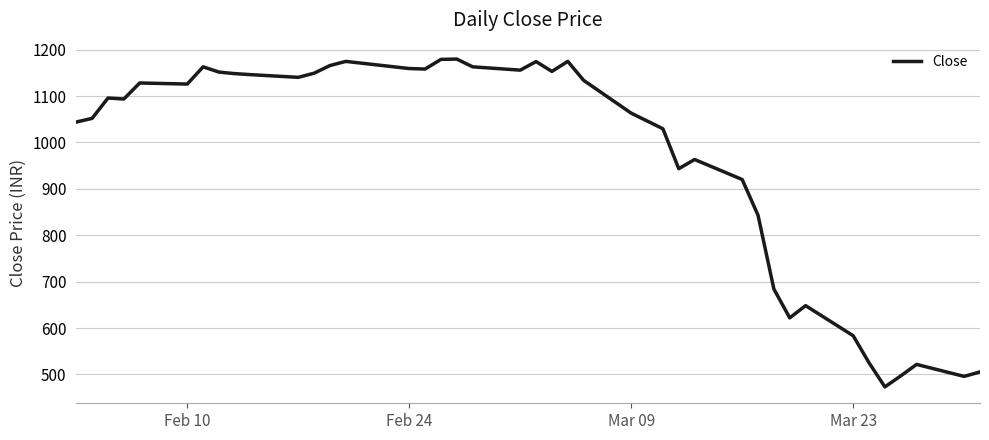

True or false: there are more than 1 points higher than both neighbors.

True